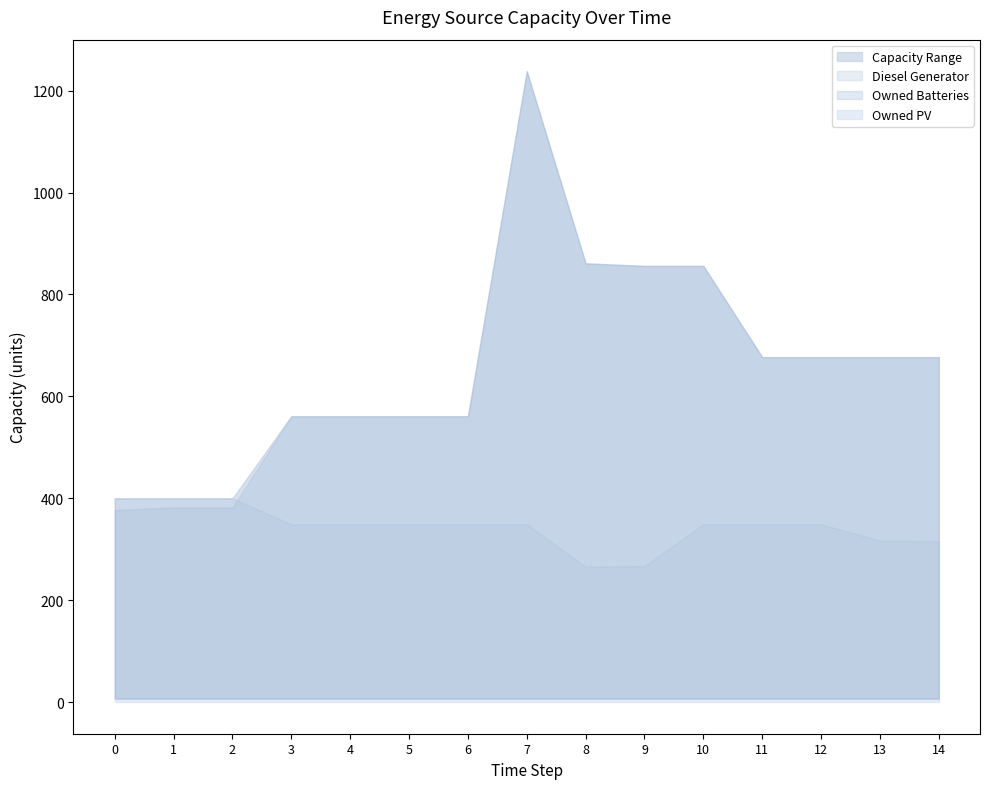

Rank the series by their maximum value, from lowest to highest.

Owned PV, Diesel Generator, Owned Batteries